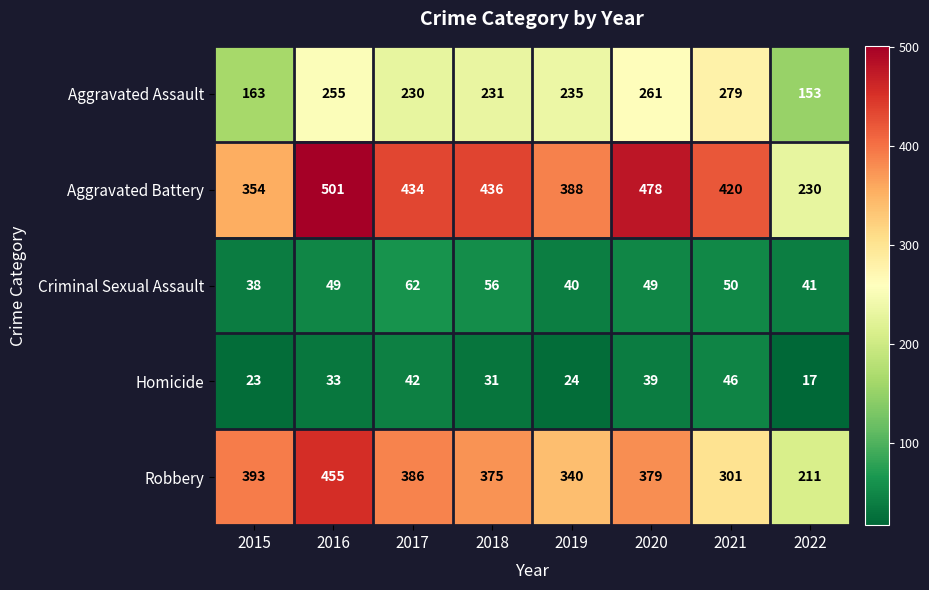

What is the approximate value of Homicide at 2016, to the nearest 10?

30